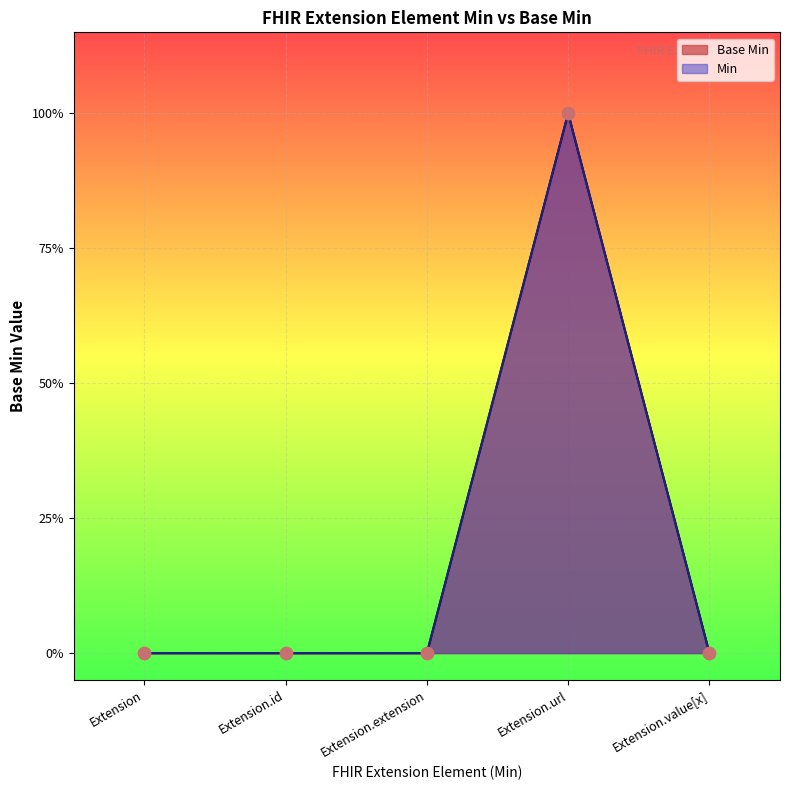

Between Extension.url and Extension.value[x], which is larger?

Extension.url